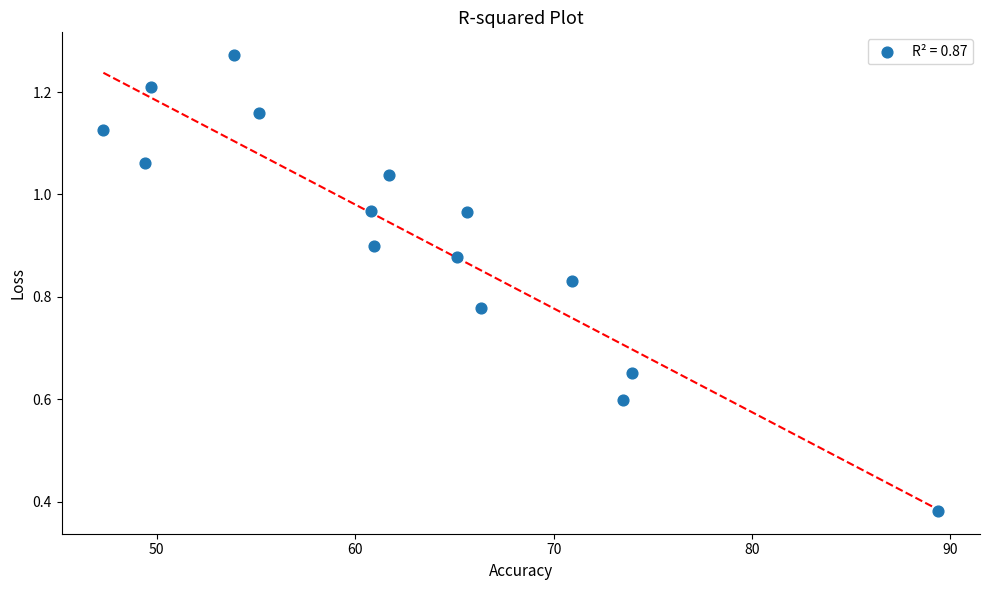

What is the range of X values (max minus min)?

42.1